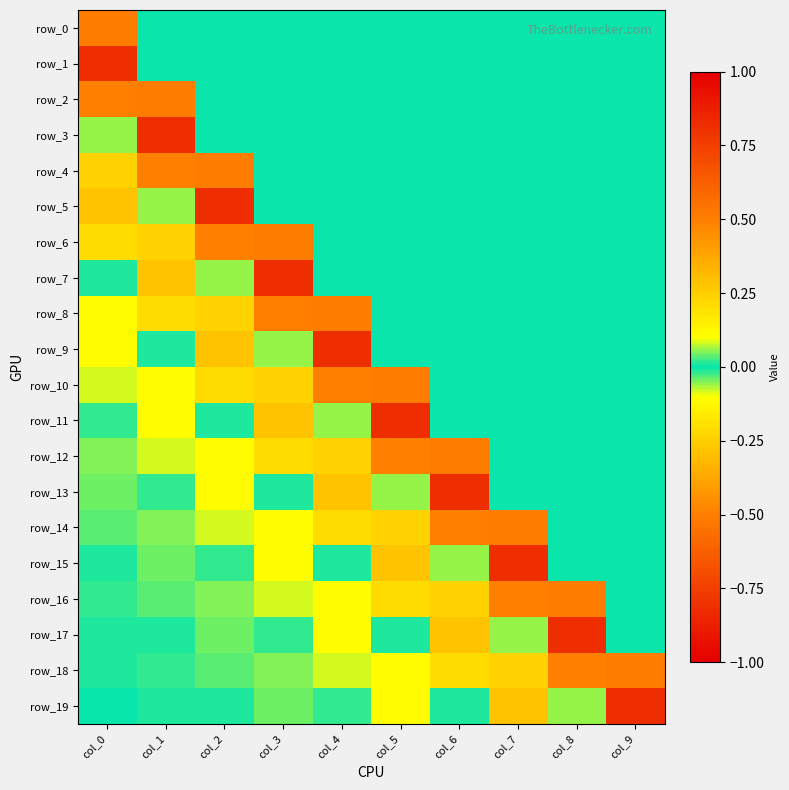

Rank the series at col_6 from lowest to highest value.

row_12, row_16, row_19, row_0, row_1, row_2, row_3, row_4, row_5, row_6, row_7, row_8, row_9, row_10, row_11, row_15, row_18, row_17, row_14, row_13